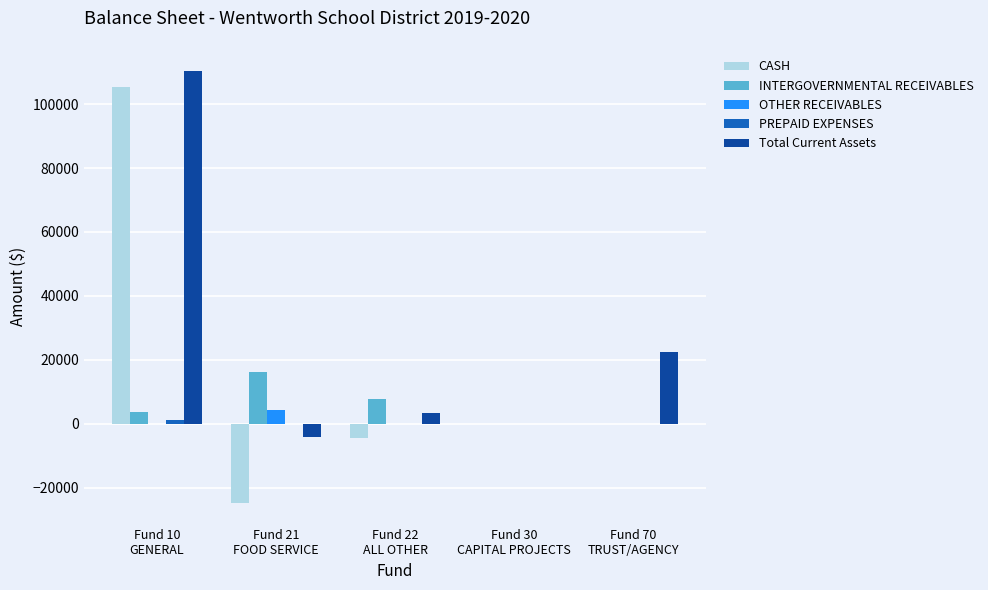

What is the greatest value displayed?

110473.5